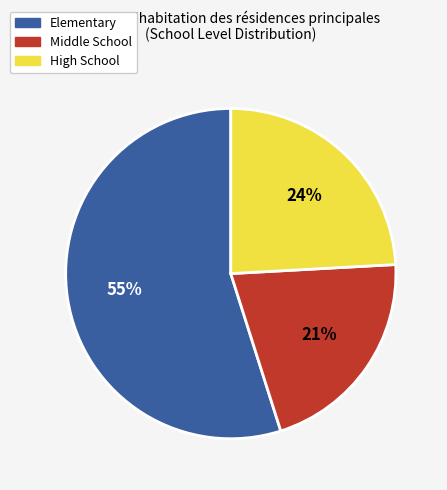

Does Middle School represent more than half of the total?

No